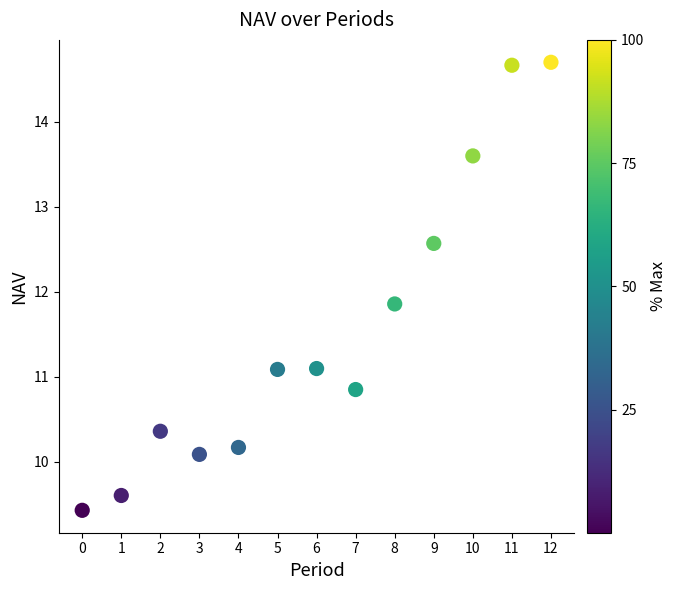

What Y value in the scatter plot is closest to 12?

11.9